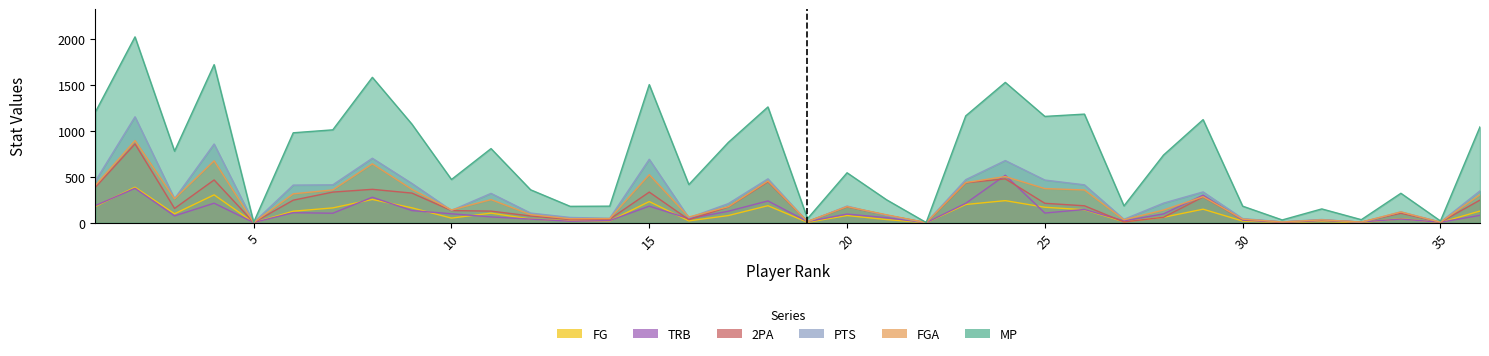

Reading left to right, transcribe all the data shown in this chart.

MP: 1205	2021	778	1719	5	978	1010	1581	1072	470	806	358	178	180	1502	415	874	1259	44	543	249	2	1162	1526	1156	1181	183	736	1121	180	30	150	33	320	19	1043
FGA: 407	893	260	673	2	314	357	640	363	139	251	88	43	45	522	62	174	453	13	175	86	1	437	502	371	356	32	138	283	39	8	31	7	117	6	305
PTS: 454	1152	261	856	2	409	412	701	427	134	319	105	57	48	690	53	208	477	9	181	78	0	468	676	464	412	37	213	335	45	10	35	4	118	7	346
2PA: 386	857	155	465	2	245	333	363	322	132	126	73	35	38	333	33	172	446	13	173	81	1	434	477	211	184	8	59	280	38	8	30	7	103	6	246
TRB: 186	374	74	212	2	109	103	277	132	97	63	39	16	23	180	44	125	237	12	94	54	0	211	516	105	144	20	96	300	28	5	23	8	40	5	80
FG: 177	386	97	303	1	125	161	253	162	50	104	40	21	19	230	20	78	185	4	78	34	0	198	240	168	141	10	59	147	18	4	14	2	44	2	127